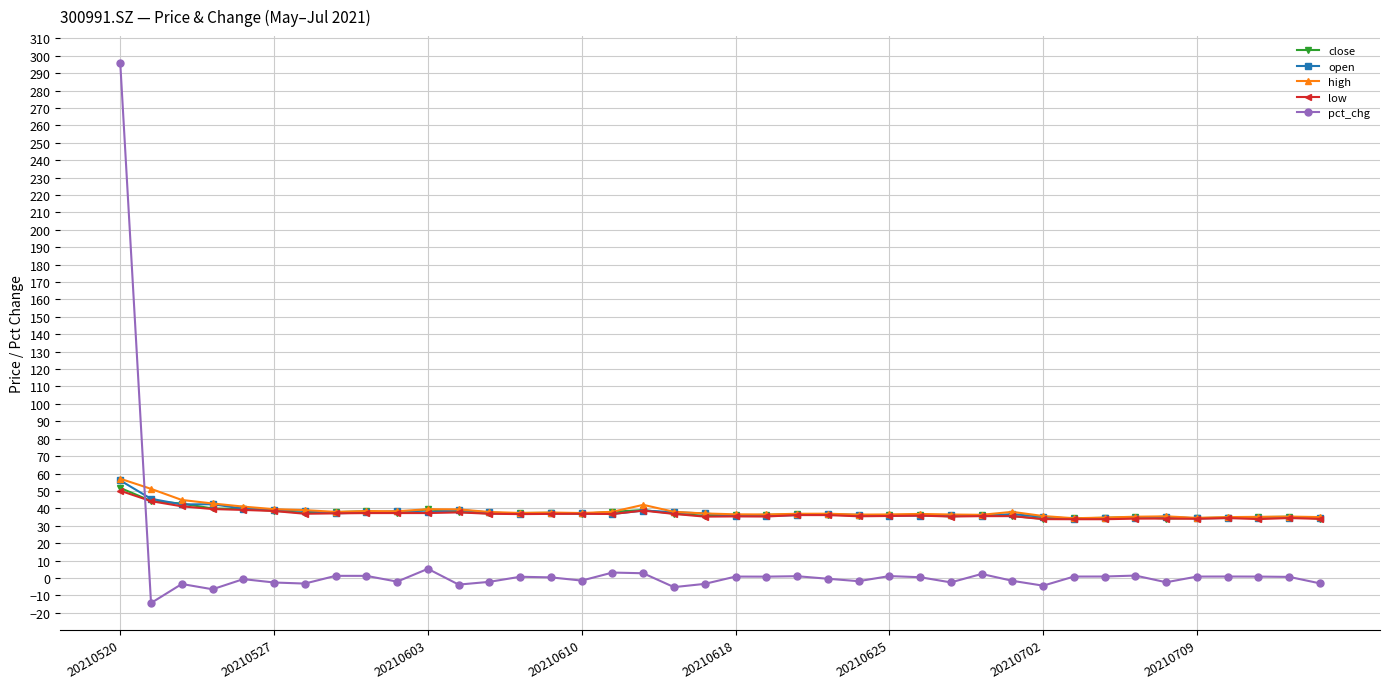

At how many categories does at least one series exceed 256?

1